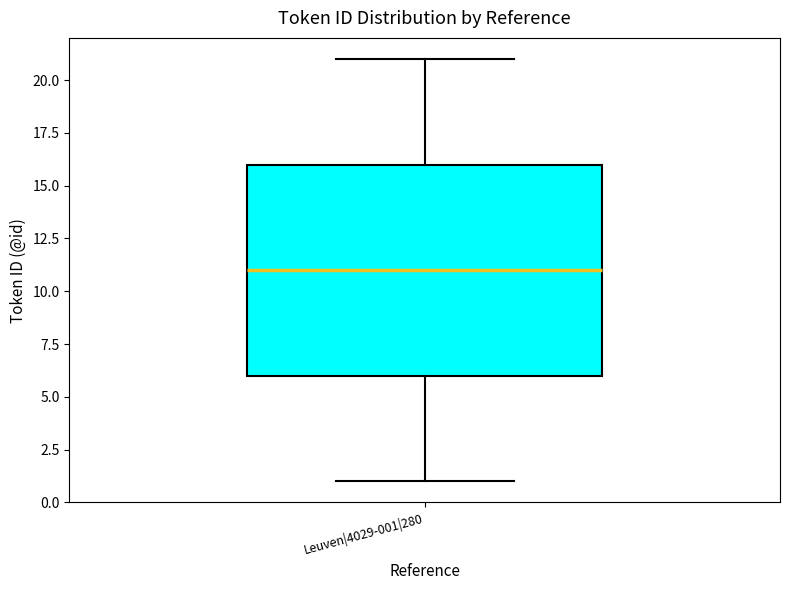

Where is the lower edge of the box for Leuven|4029-001|280 on the y-axis? The values are not printed on the chart, so give them approximately, as read against the axis.

6